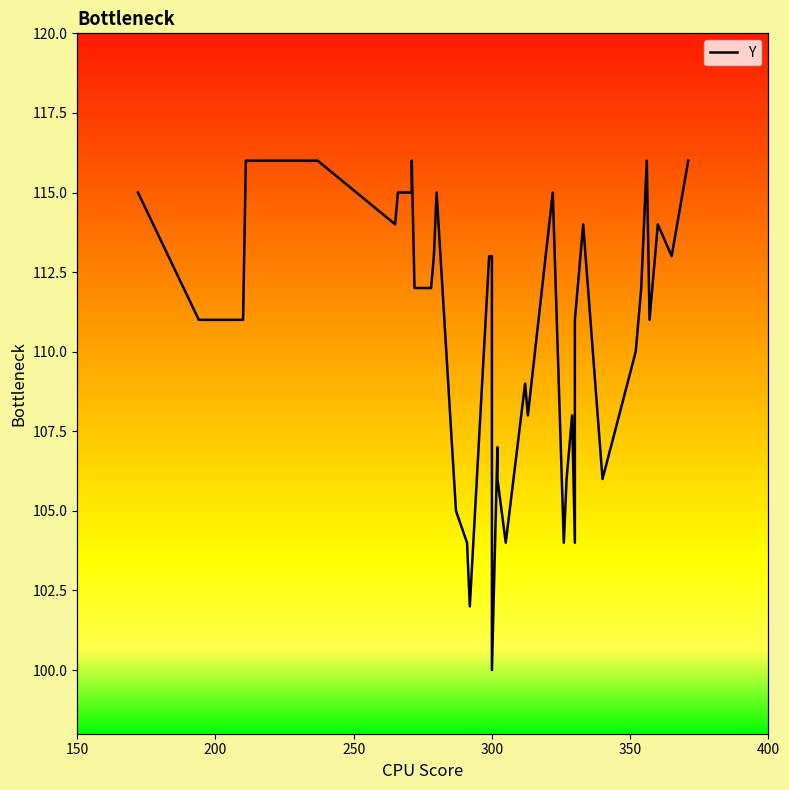

Reading left to right, transcribe all the data shown in this chart.

115	111	111	116	116	114	115	115	115	116	112	112	113	115	105	104	102	113	113	100	107	106	104	109	108	115	104	106	108	104	111	114	106	110	112	116	111	114	113	116